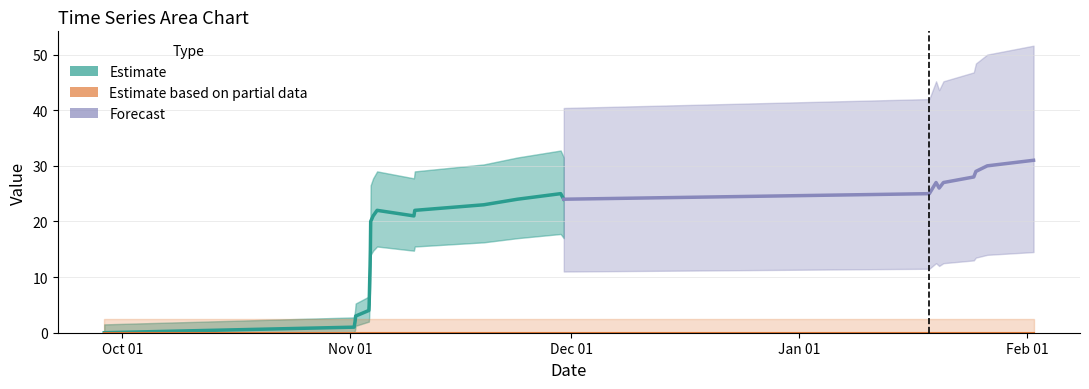

How many lines are shown in the chart?

2